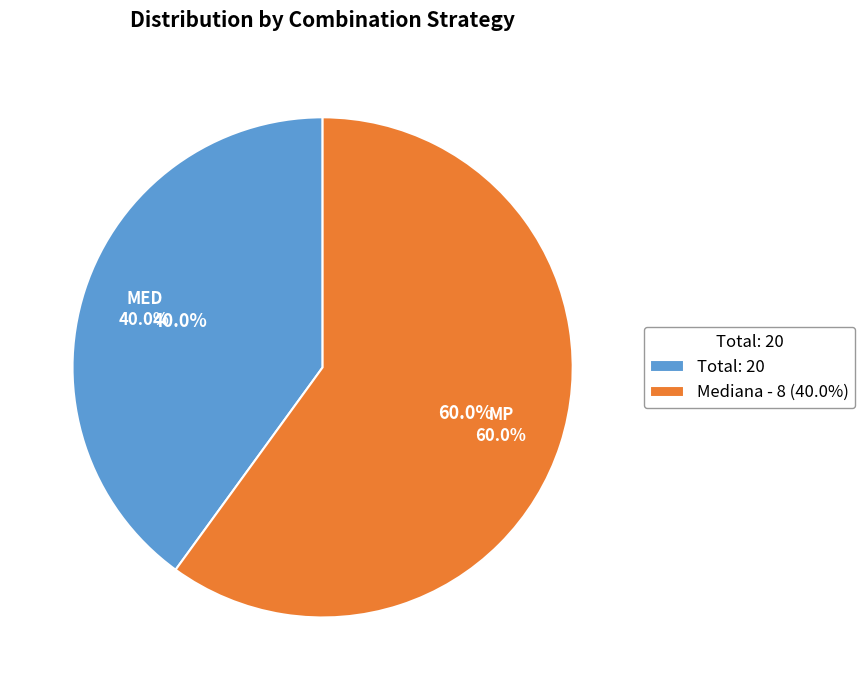

Count the number of slices in the pie.

2